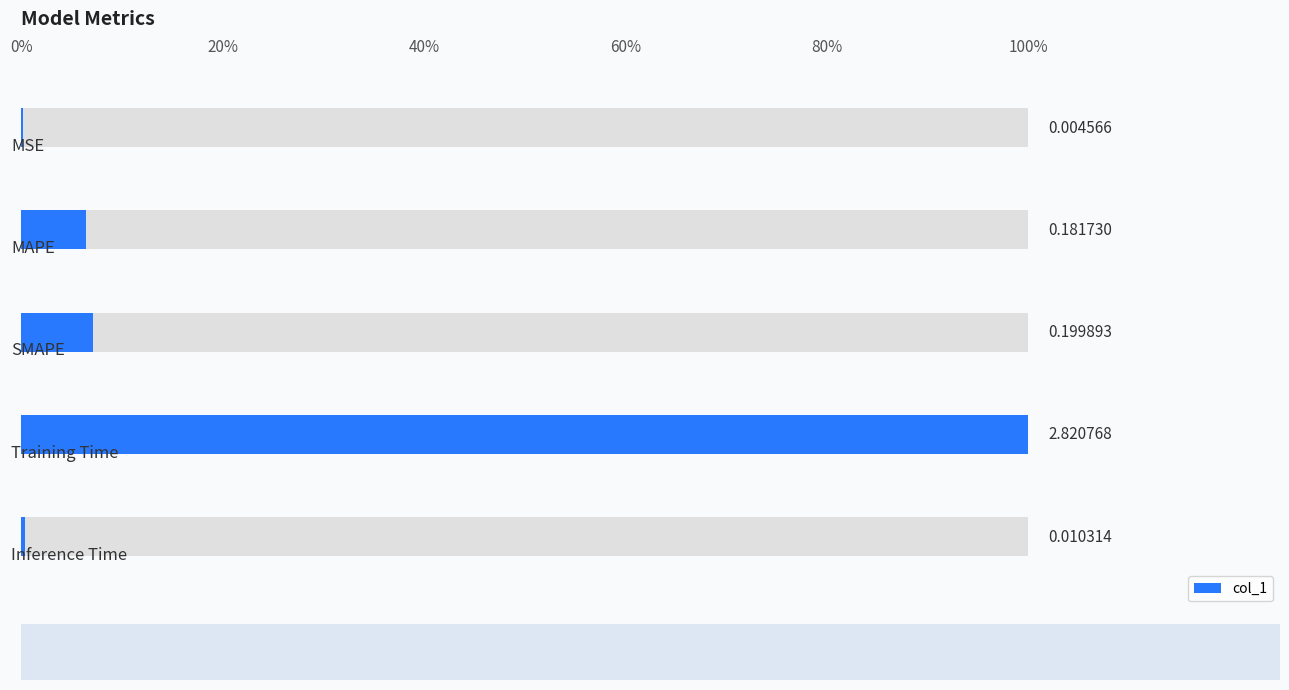

Are the bars horizontal?

Yes